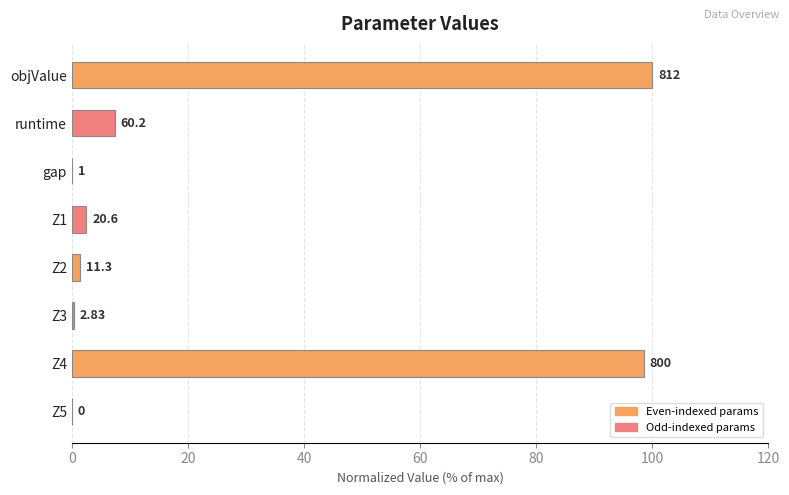

What is the sum of all values?

210.3